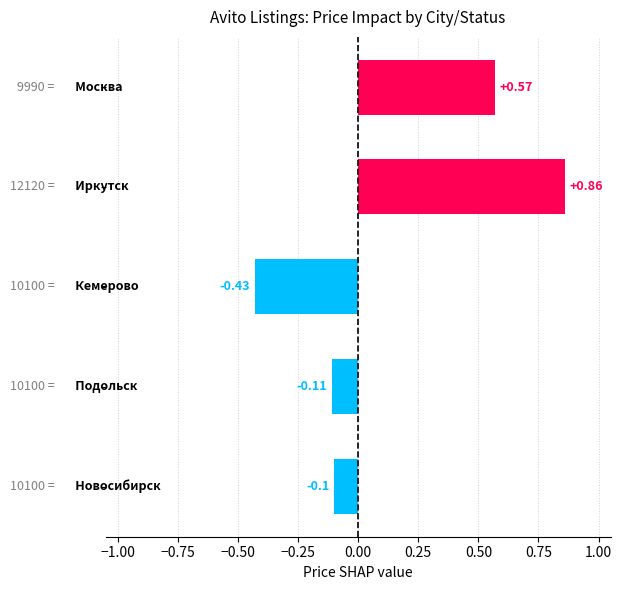

How many data points does each series have?

5